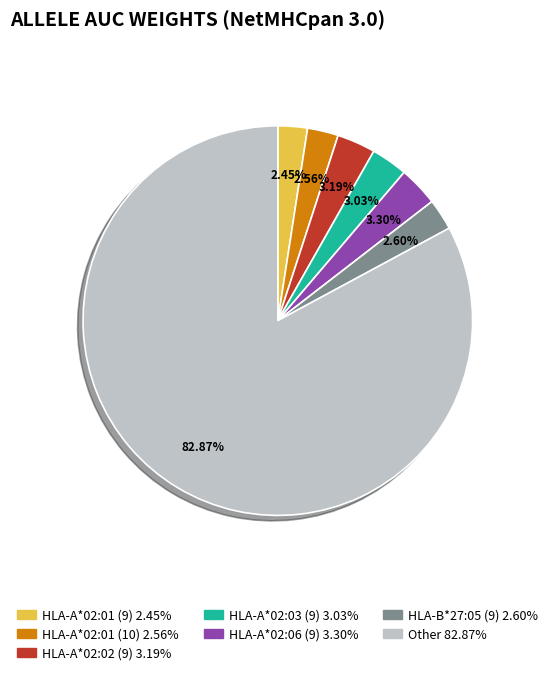

Which slice is the largest?

Other